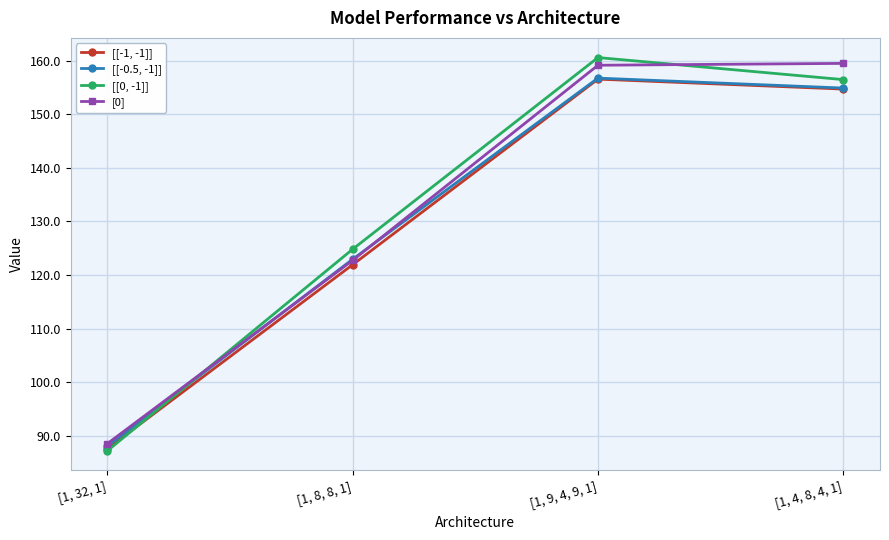

Is it true that [[-1, -1]] equals 121.9 at [1, 8, 8, 1]?

True